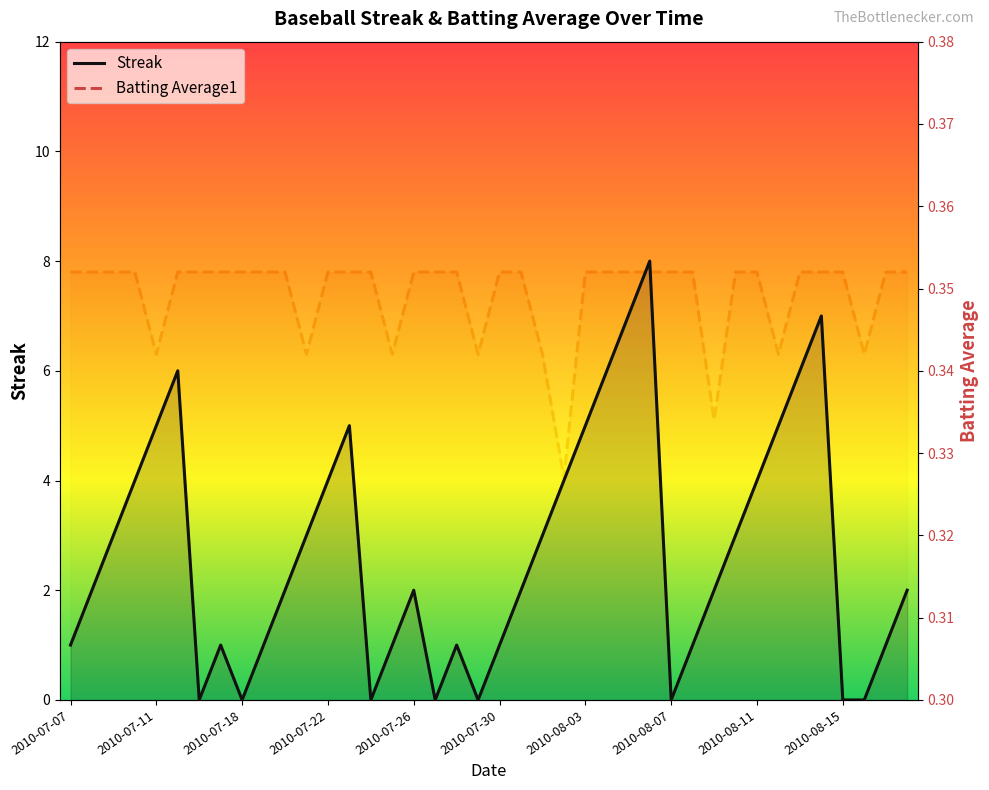

Where is Batting Average1 nearest to the value 0?

23